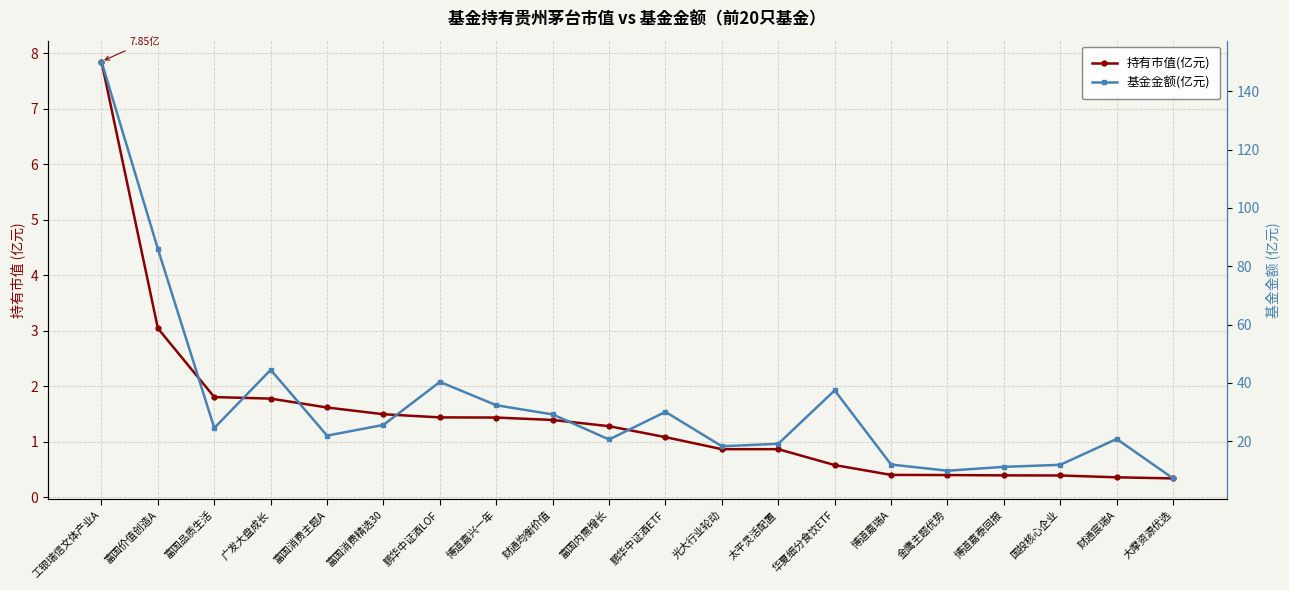

How many values in the 基金金额(亿元) series exceed 24?

10